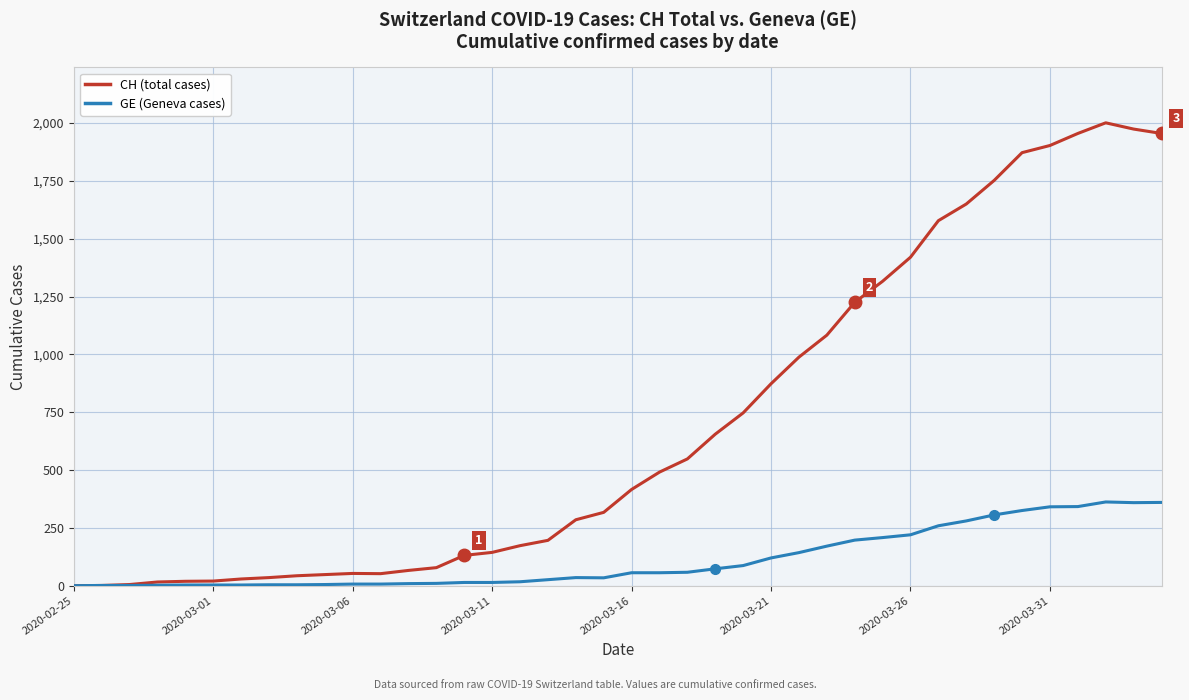

What is the sum of all GE (Geneva cases) values?

4522